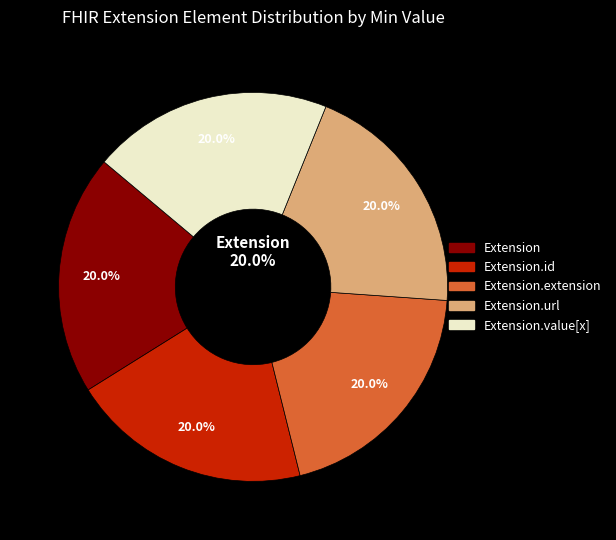

Does Extension.value[x] account for over 50% of the chart?

No